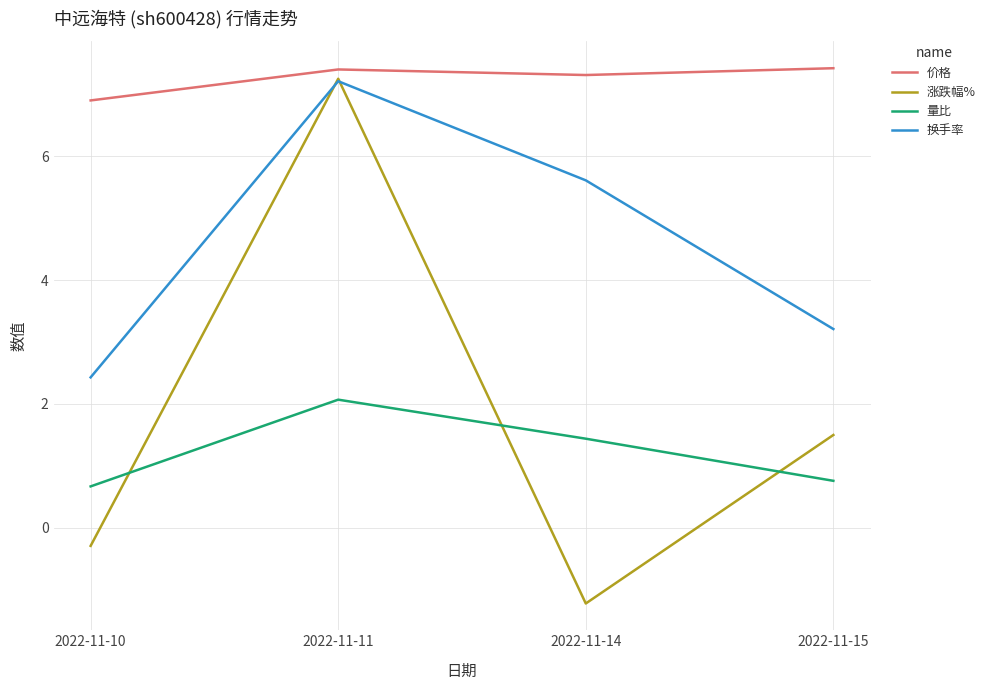

True or false: 量比 and 换手率 cross at least once.

False